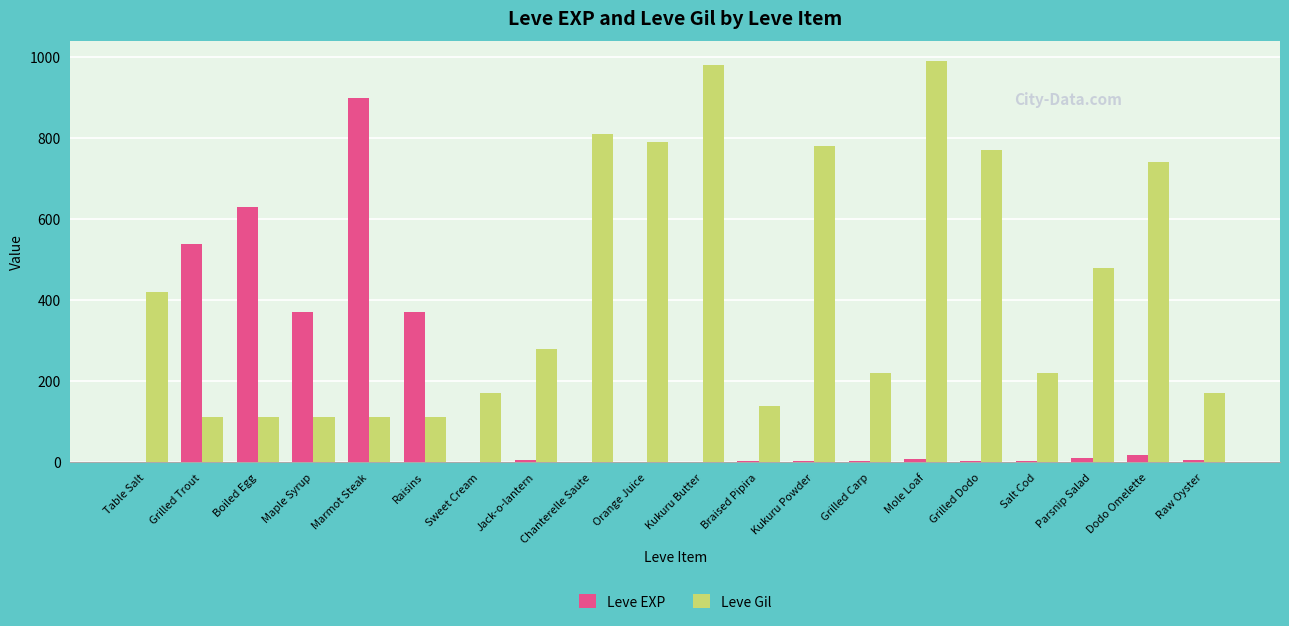

Between Sweet Cream and Parsnip Salad, which series saw the biggest shift?

Leve Gil